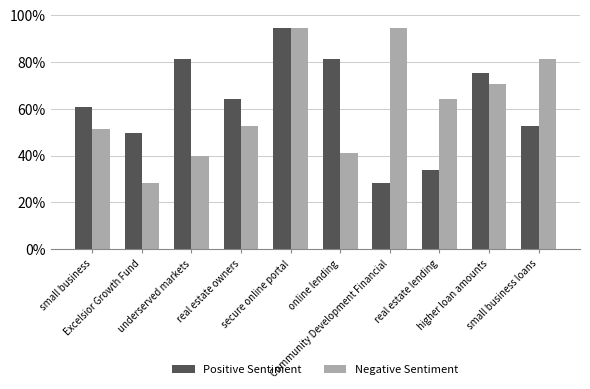

What is the average value of the Negative Sentiment series?

0.6